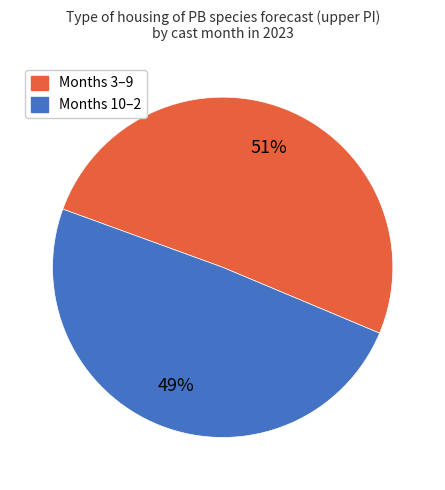

To the nearest percent, what is the difference between the largest and smallest slice percentages?

2%